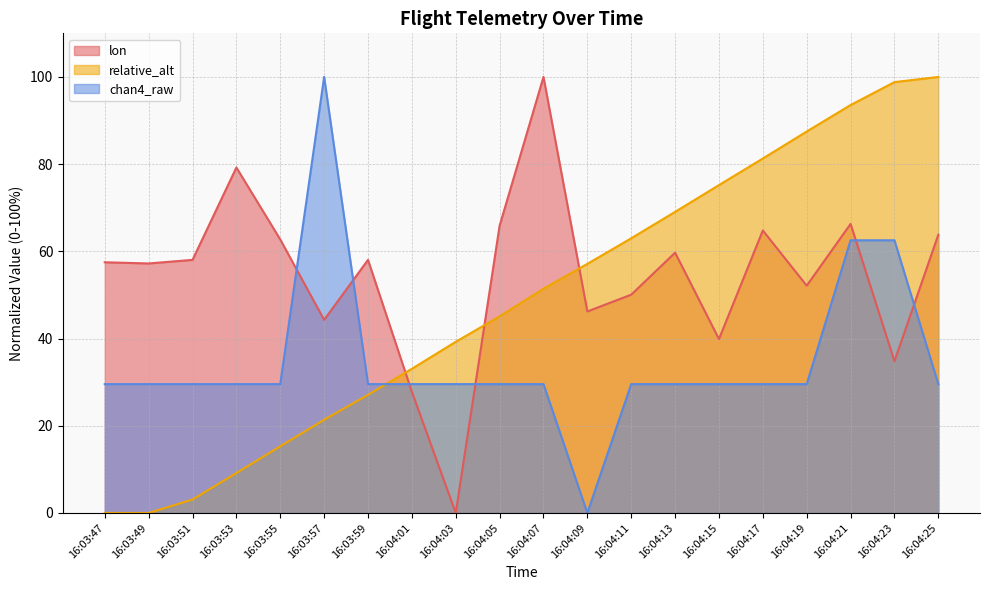

The relative_alt series shows 27.1 at 16:03:59. True or false?

True